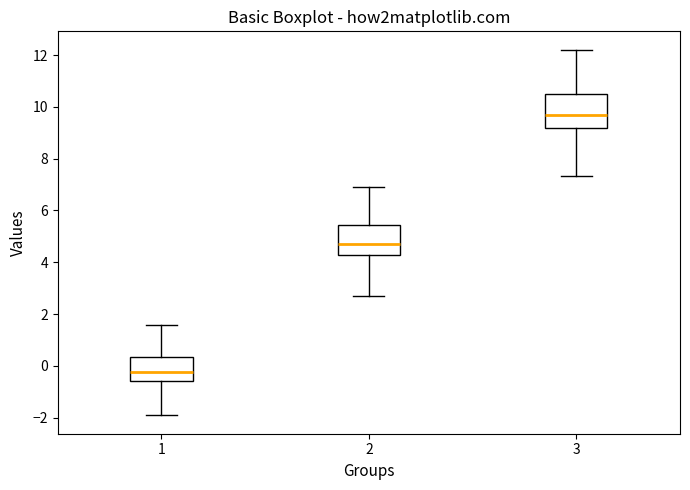

Where does the upper whisker of the box at x = 2 end on the y-axis? The values are not printed on the chart, so give them approximately, as read against the axis.

6.8